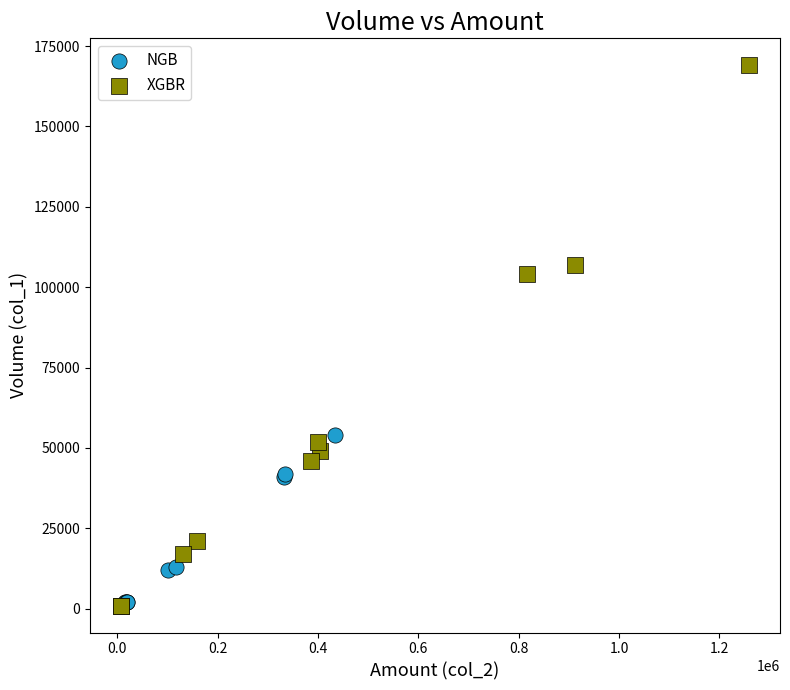

Which series reaches the maximum Y coordinate?

XGBR